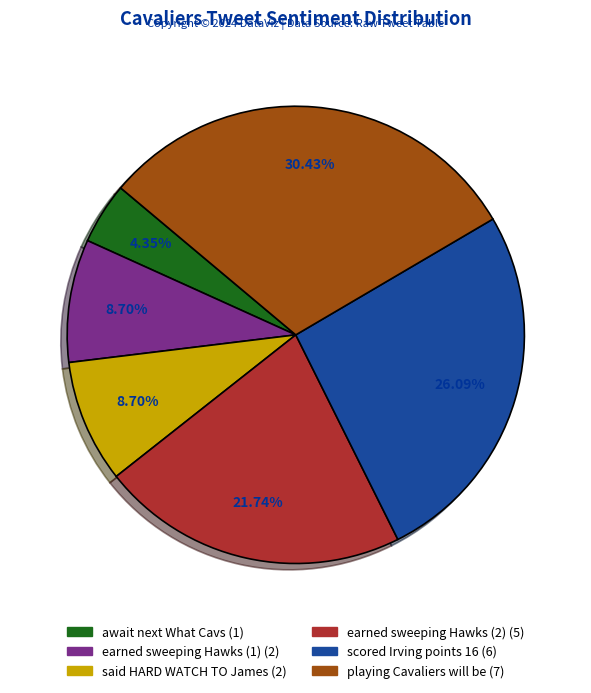

Does earned sweeping Hawks (1) account for over 50% of the chart?

No